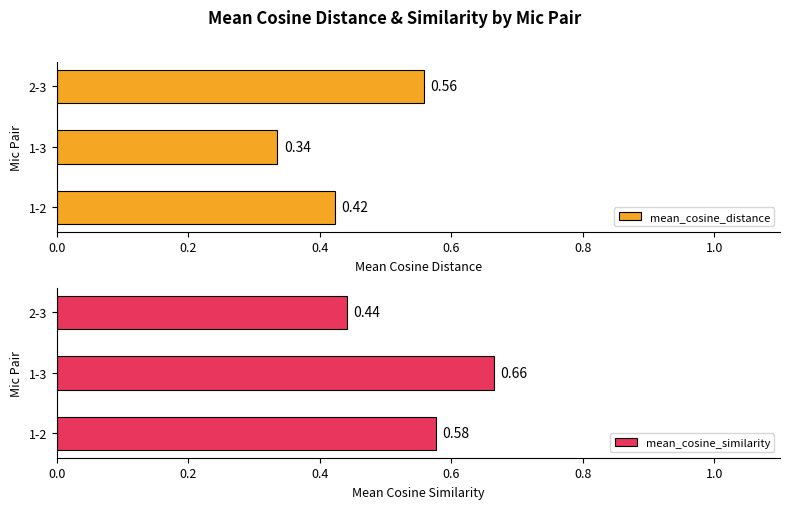

List the labels in order of mean_cosine_similarity value, smallest first.

2-3, 1-2, 1-3